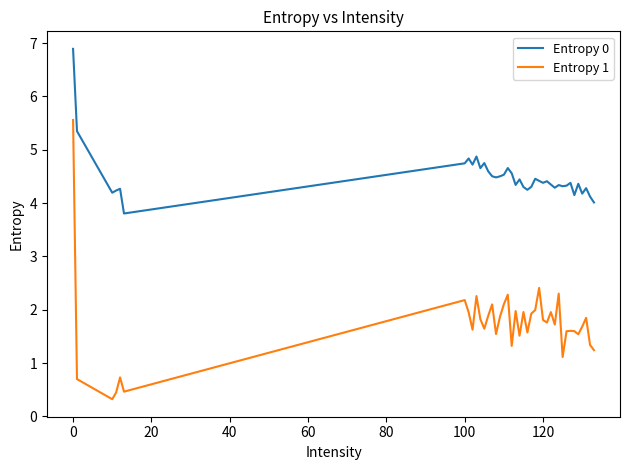

What are all the series names shown in the legend?

Entropy 0, Entropy 1